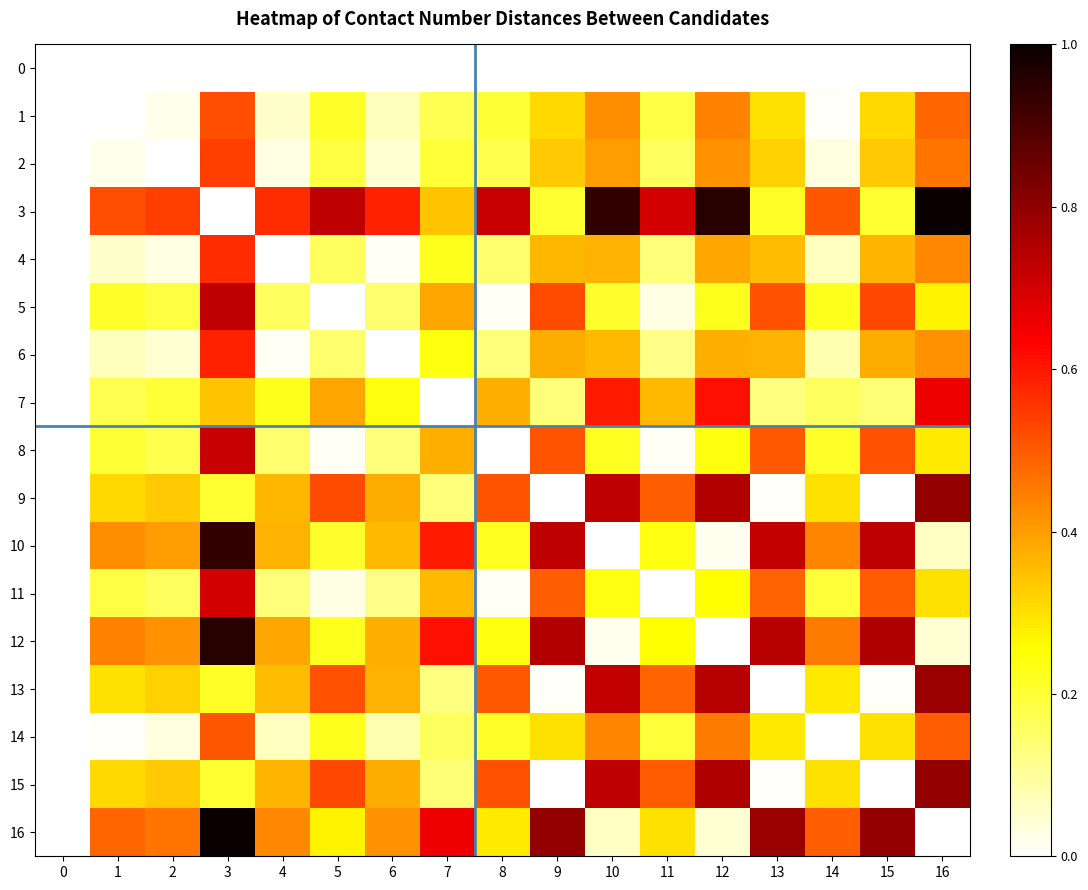

What is the greatest value displayed?

1.0